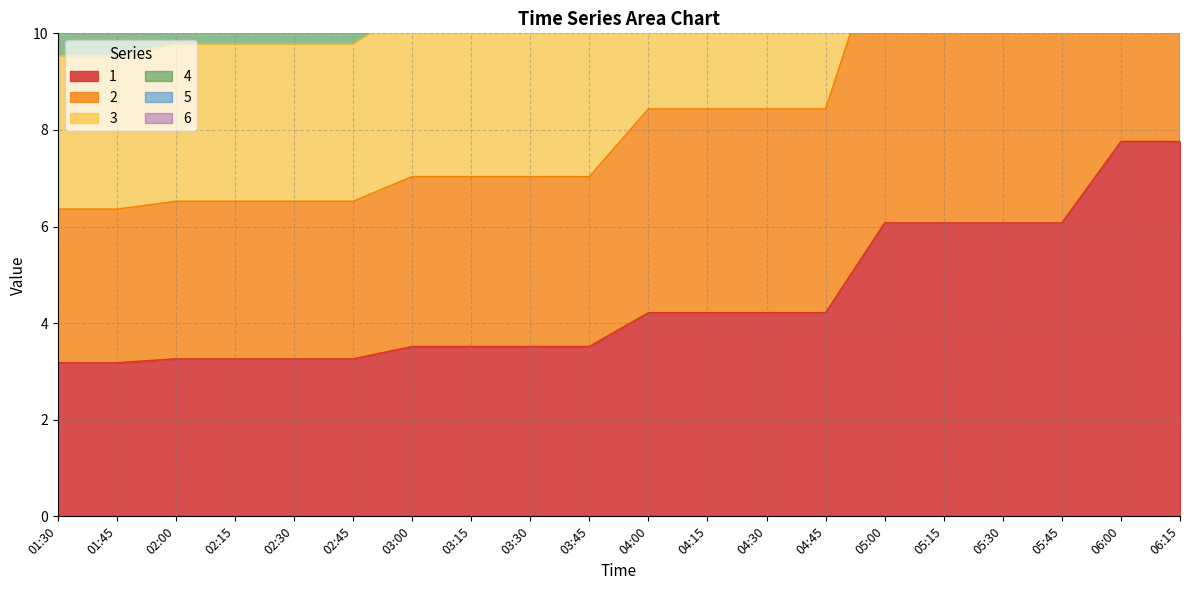

What is the difference between the maximum and second lowest values in the 1 series?

4.6